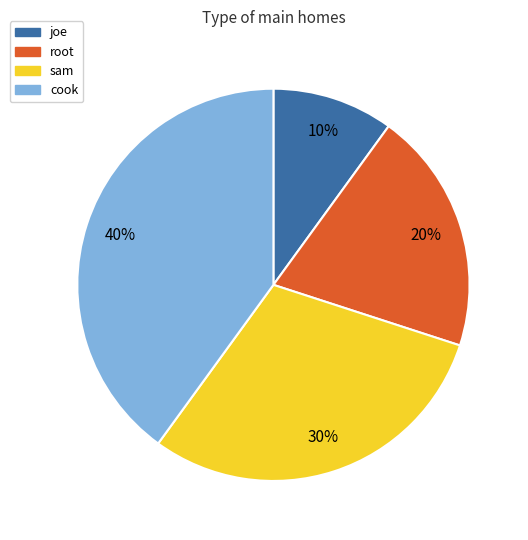

To the nearest percent, what portion does joe represent?

10%